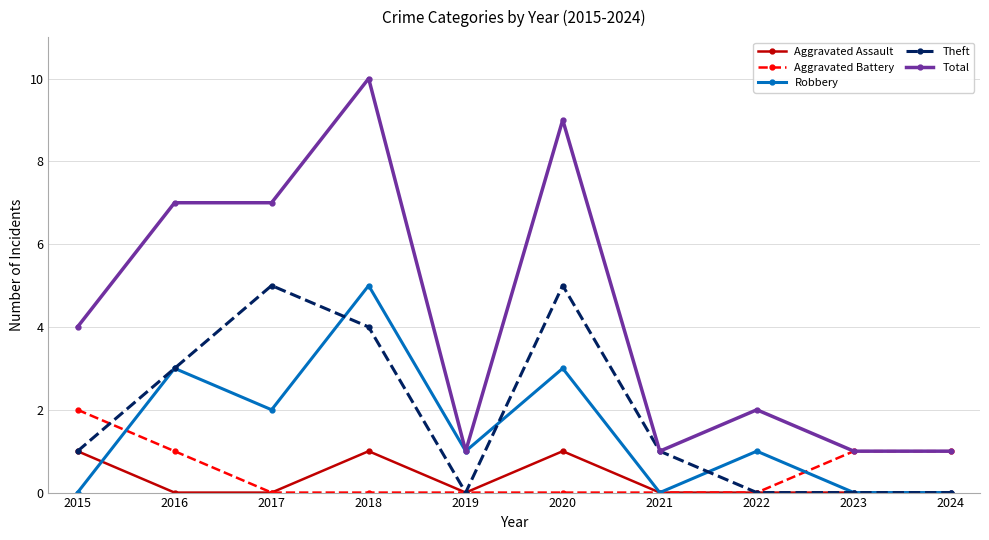

True or false: Total and Aggravated Assault cross at least once.

False